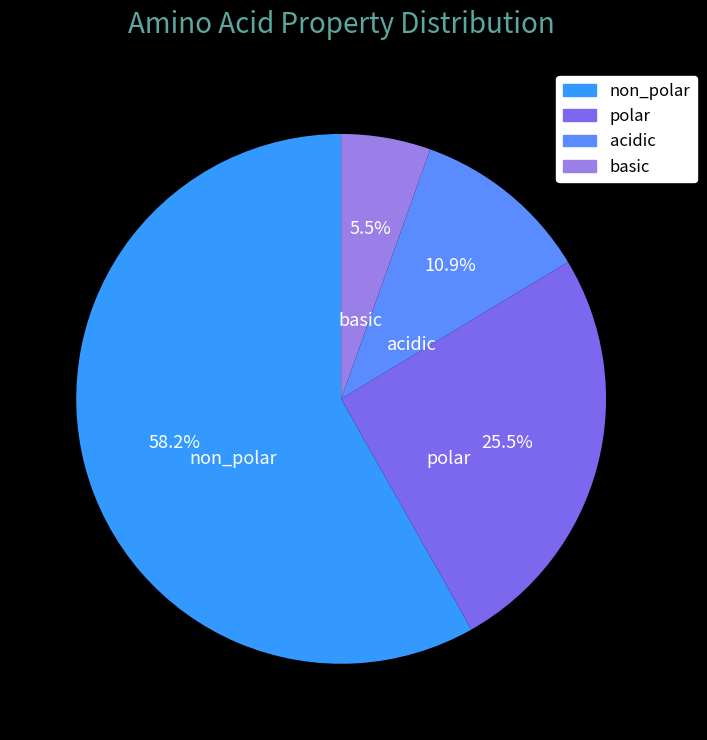

Which slice is the smallest?

basic